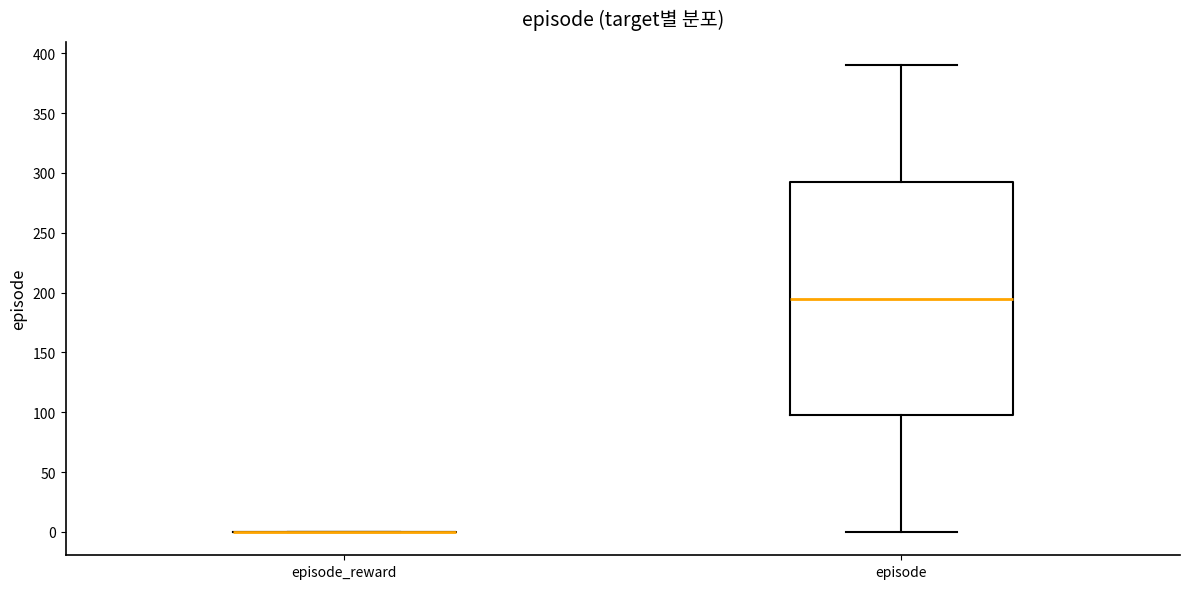

Comparing the boxes themselves (not the whiskers), which one is the tallest?

episode